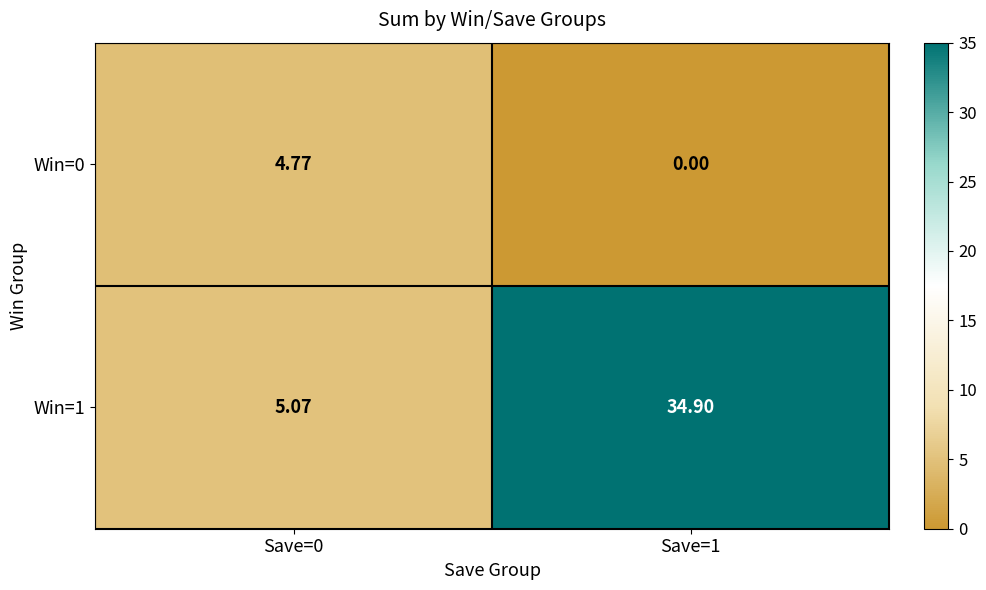

Is the value of Win=1 at Save=1 greater than the value of Win=0 at Save=1?

Yes